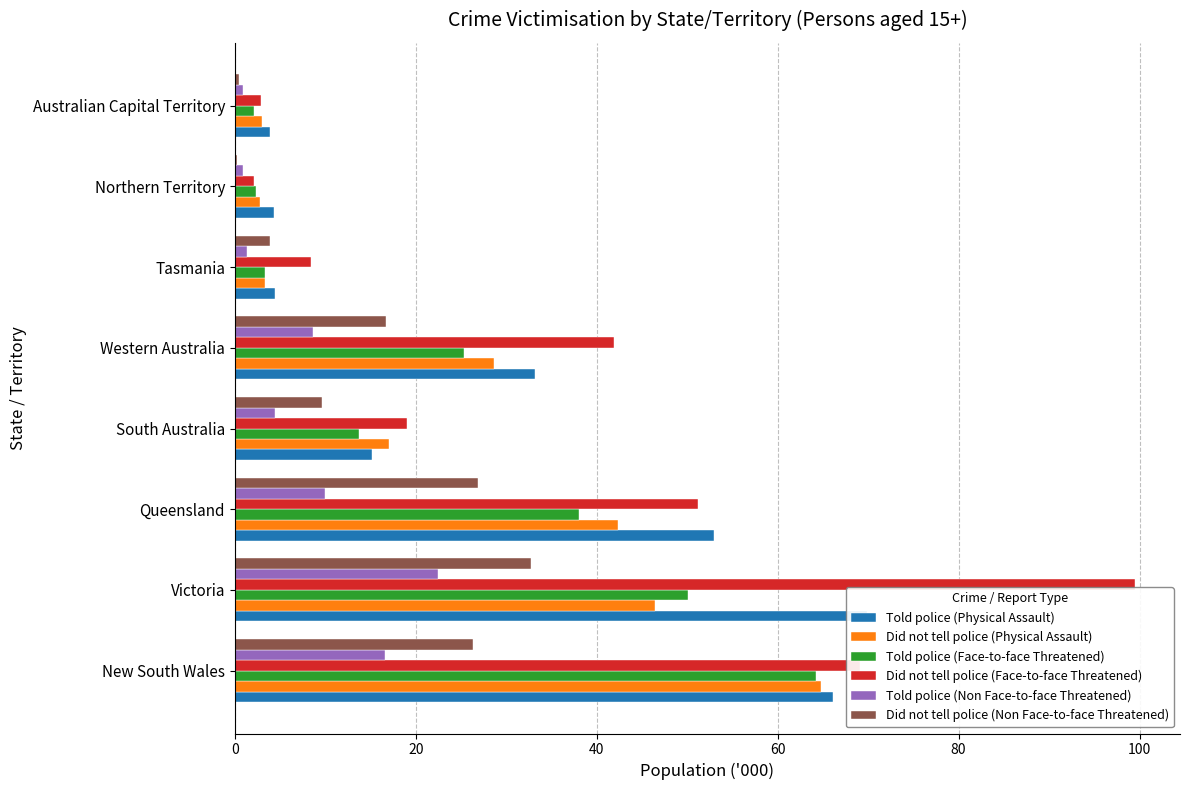

Rank the series by their maximum value, from highest to lowest.

Did not tell police (Face-to-face Threatened), Told police (Physical Assault), Did not tell police (Physical Assault), Told police (Face-to-face Threatened), Did not tell police (Non Face-to-face Threatened), Told police (Non Face-to-face Threatened)